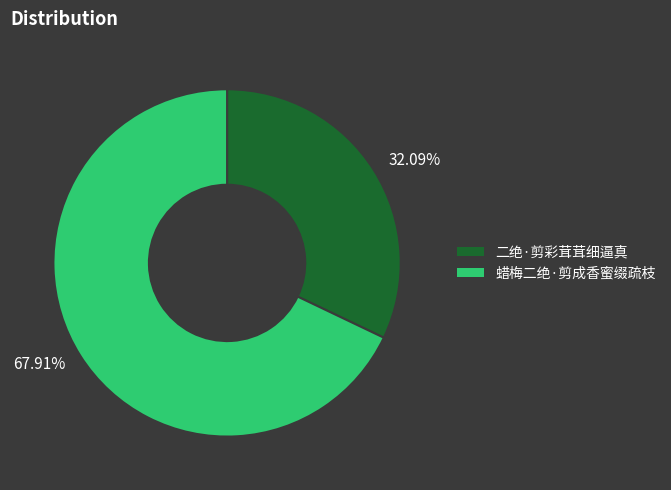

To the nearest percent, what is the difference between the 二绝·剪彩茸茸细逼真 and 蜡梅二绝·剪成香蜜缀疏枝 slice percentages?

36%